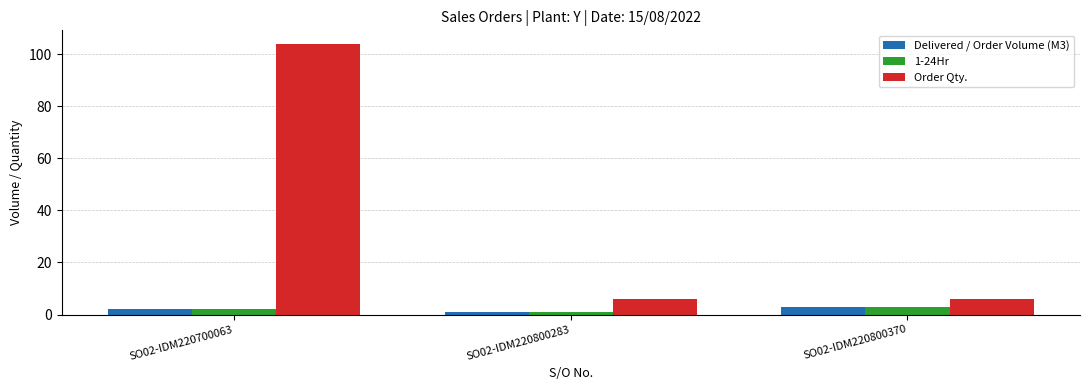

Is it true that Order Qty. equals 181 at SO02-IDM220700063?

False